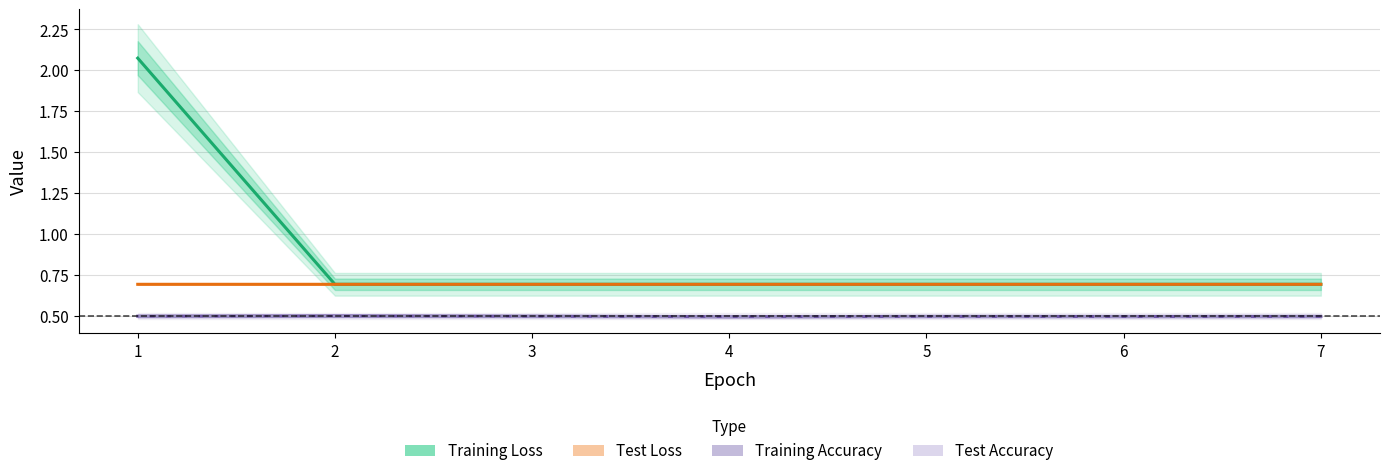

What is the maximum value for Test Loss?

0.7